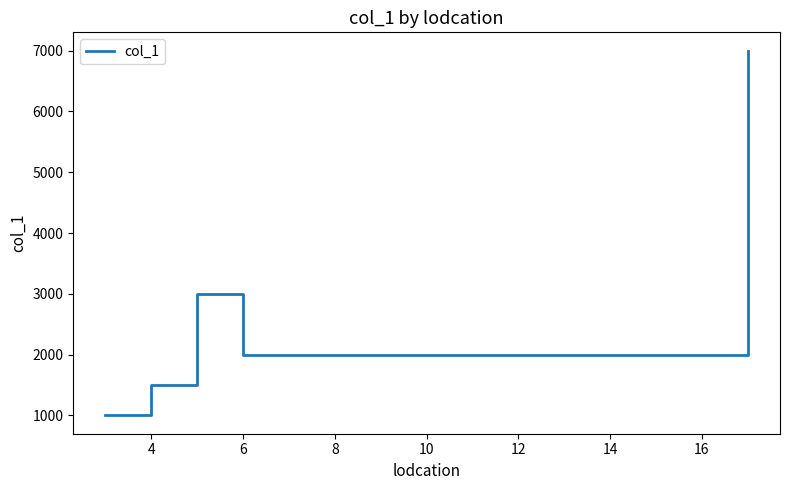

What is the difference between the maximum and minimum values?

6000